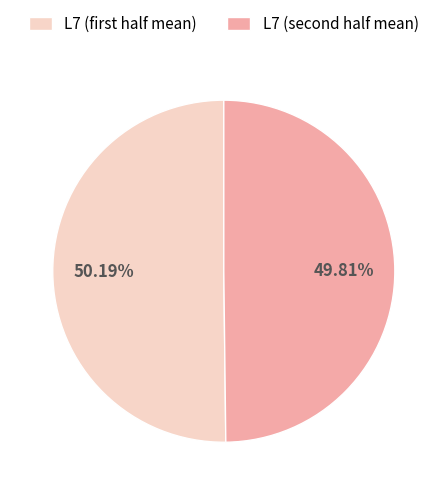

Is there any slice that represents more than half of the pie?

Yes